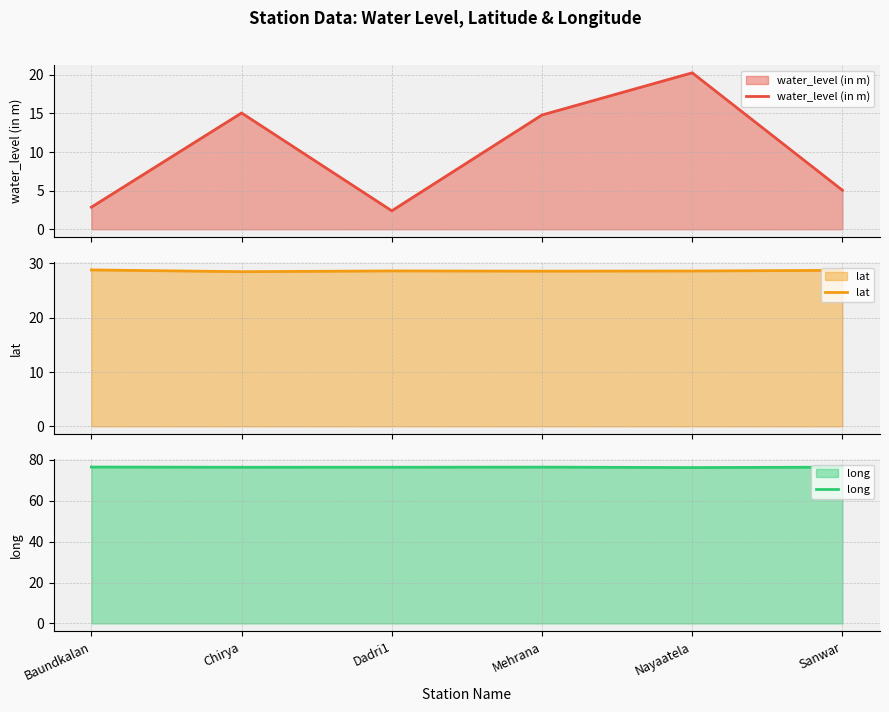

What is the value of the lat point at the 4th from the left?

28.6